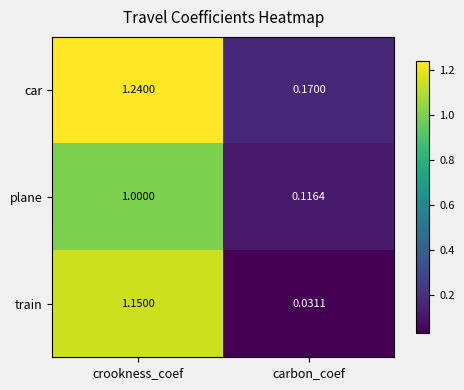

Rank the series by their average value, from highest to lowest.

car, train, plane